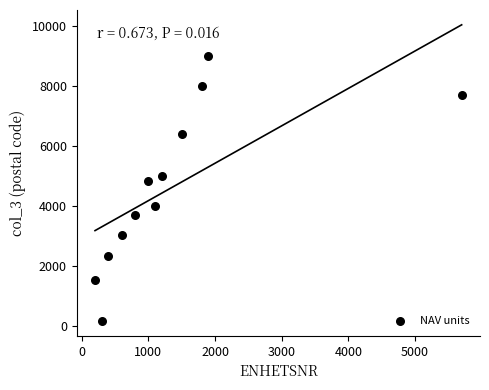

What is the average X value?

1375